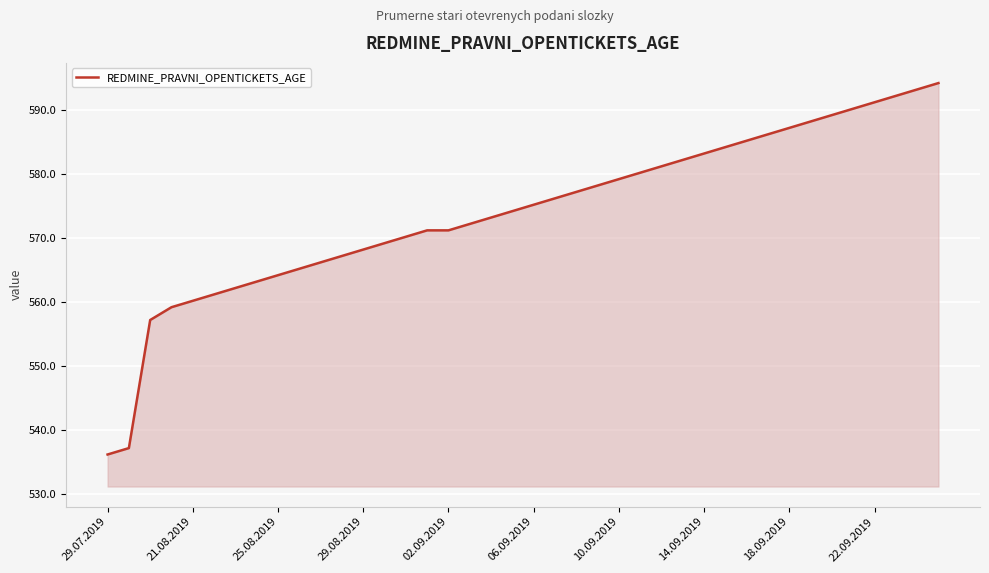

What is the average value?

574.1